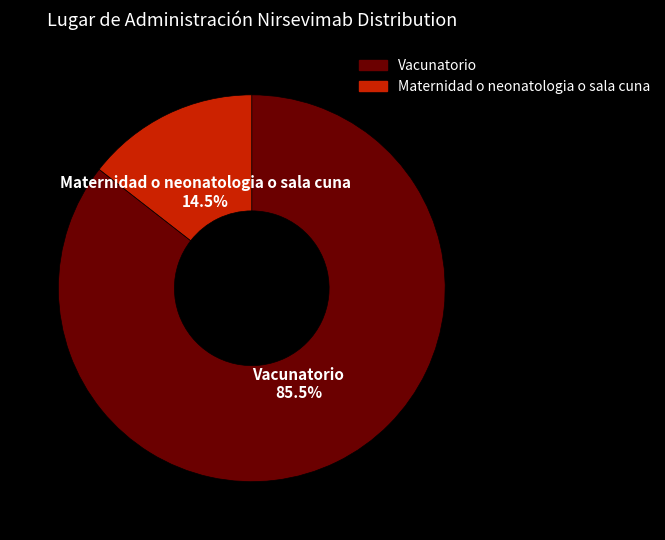

Count the number of slices in the pie.

2